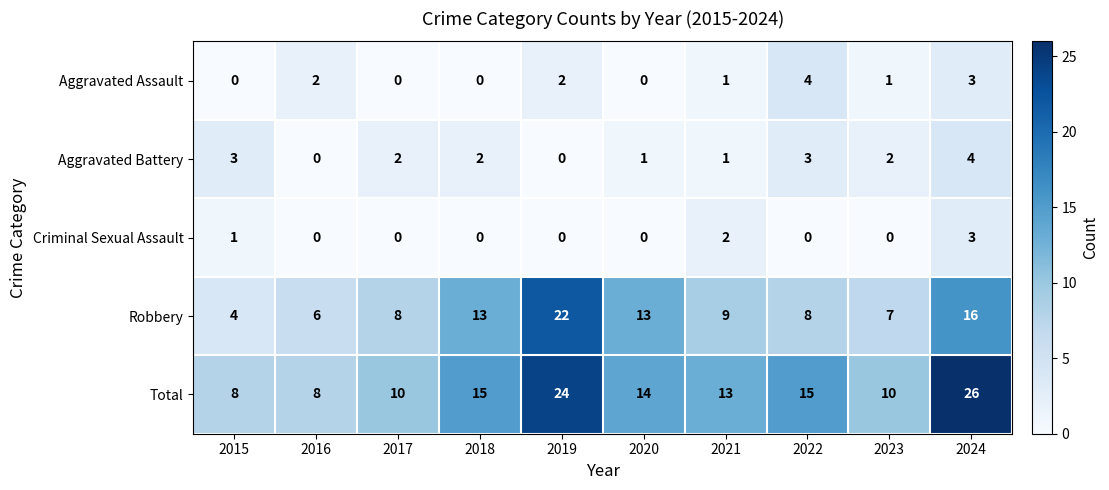

At which label does Total first exceed 14?

2018